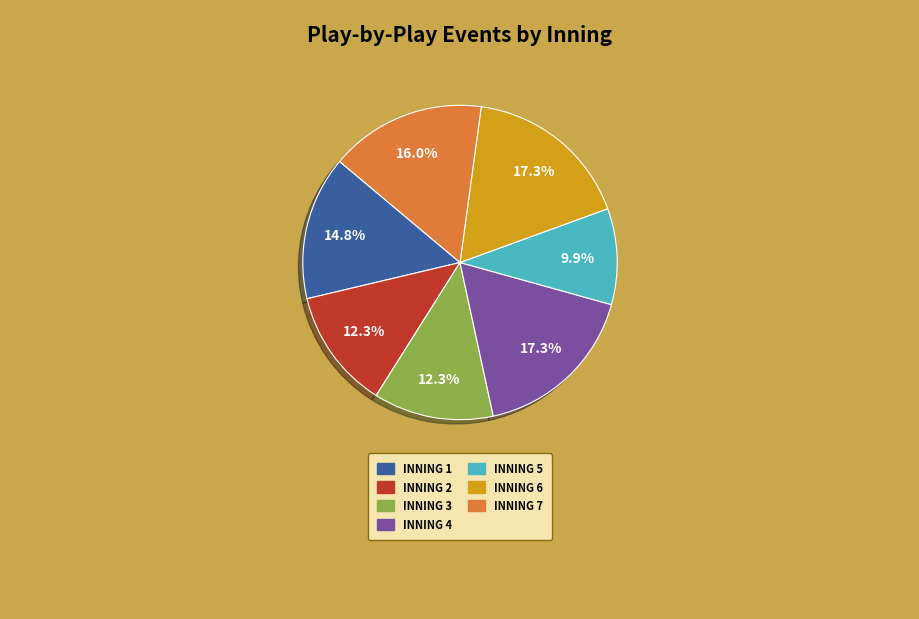

To the nearest percent, what is the difference between the largest and smallest slice percentages?

7%